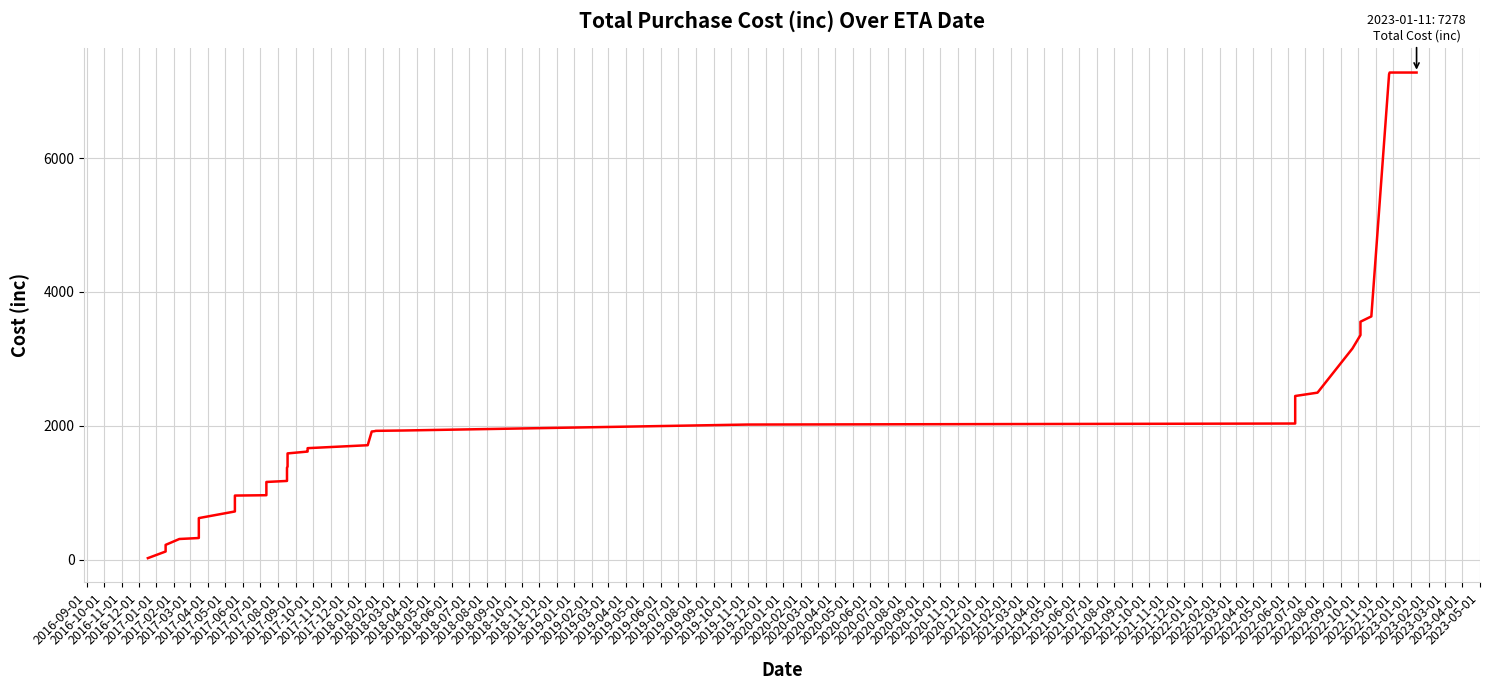

What is the maximum value shown in the chart?

7277.5